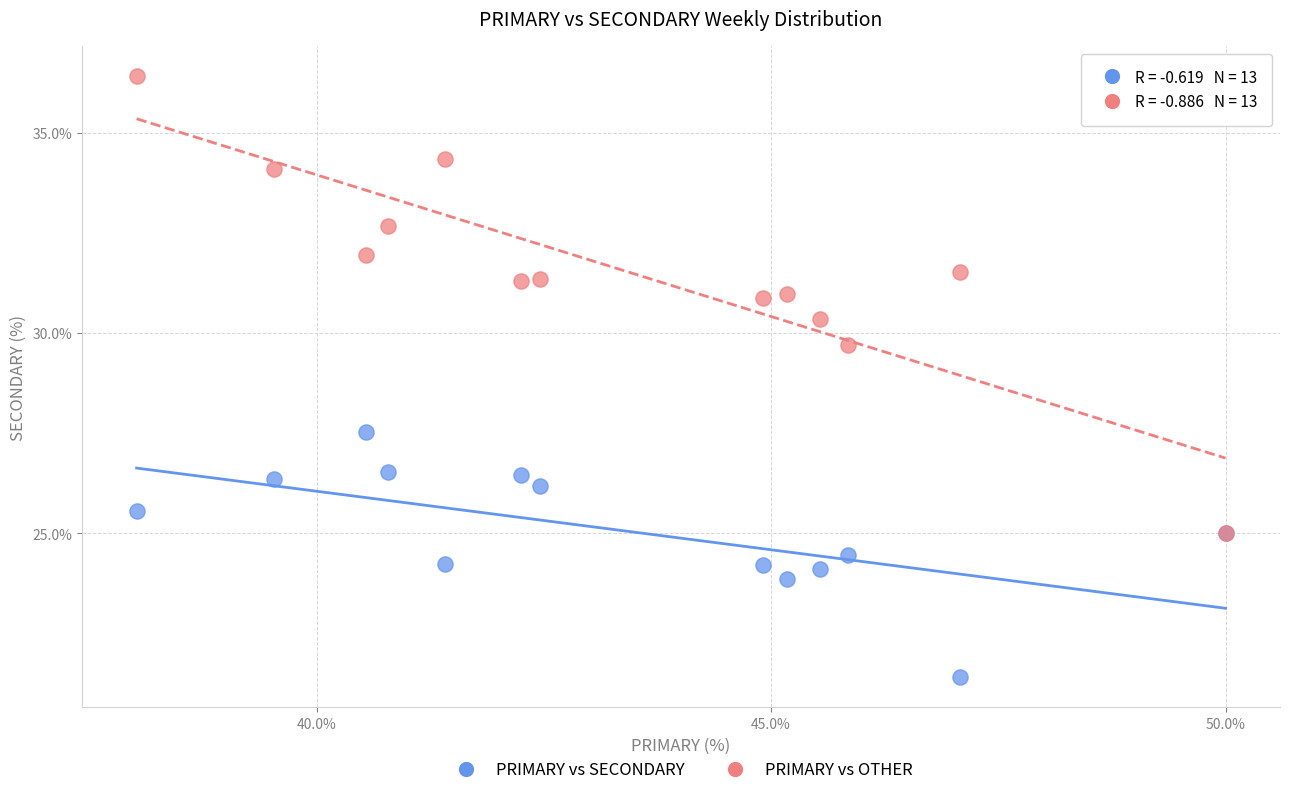

Across all series, what Y value is closest to 28?

27.5